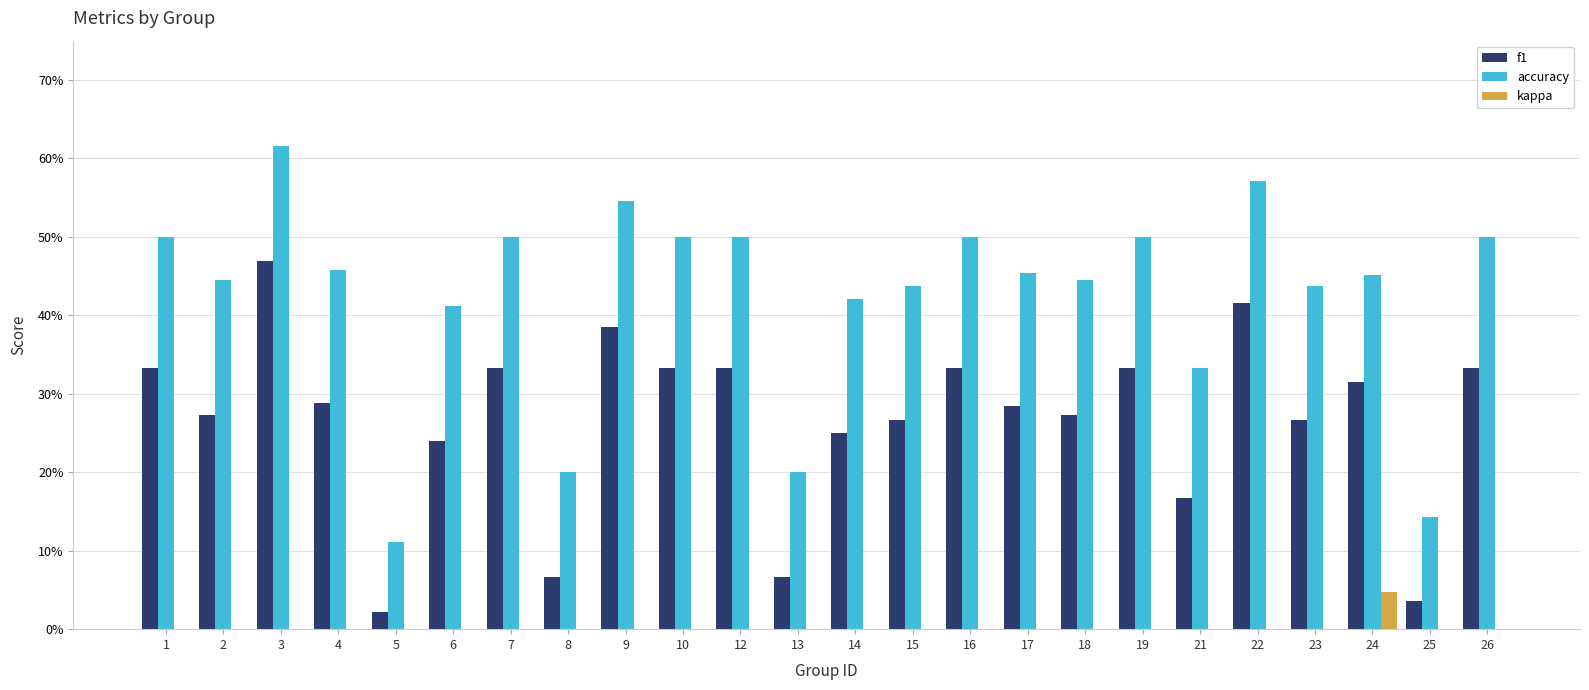

What are all the series names shown in the legend?

f1, accuracy, kappa